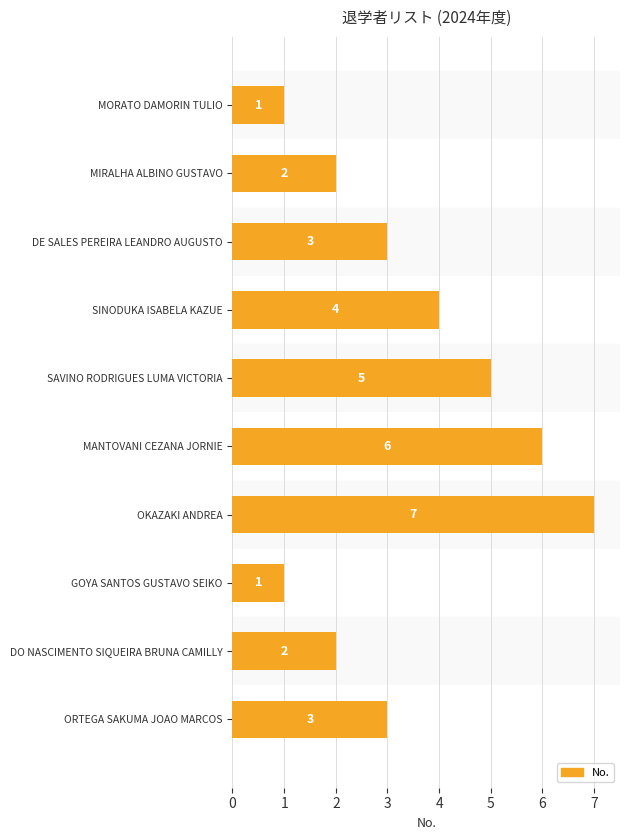

Approximately how many times larger is the value at MANTOVANI CEZANA JORNIE compared to DO NASCIMENTO SIQUEIRA BRUNA CAMILLY?

3.0